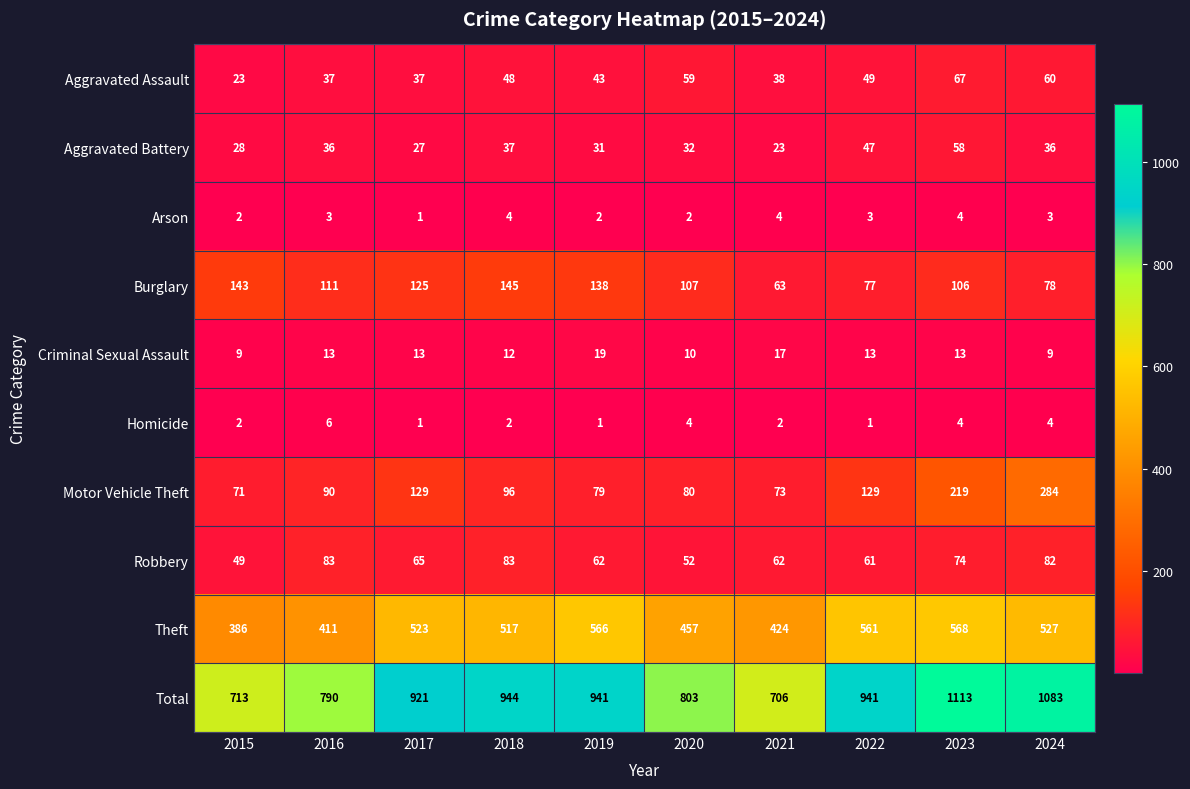

What is the minimum value shown in the chart?

1